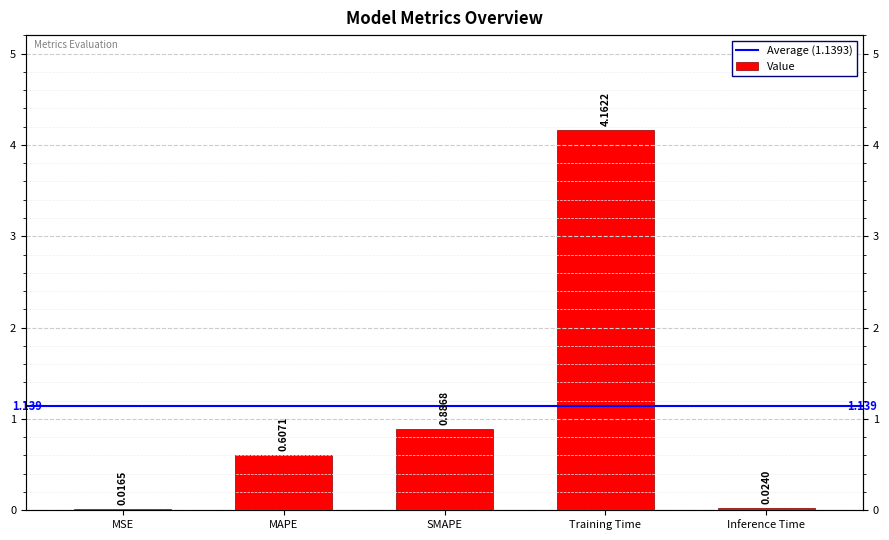

True or false: the data shows 0.0 at Inference Time.

False